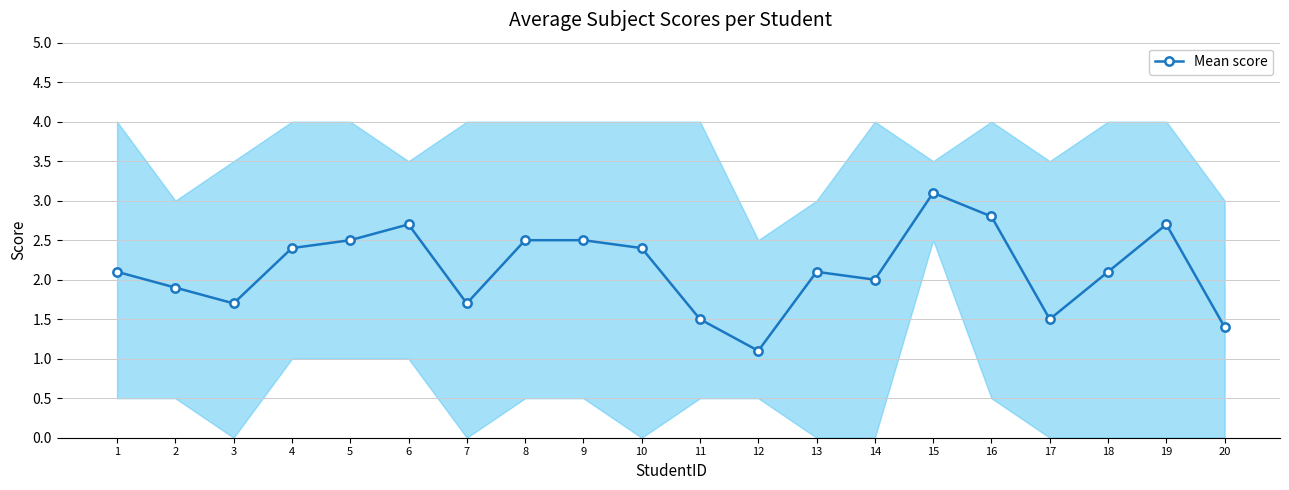

Reading left to right, what are all the values shown in this chart?

2.1	1.9	1.7	2.4	2.5	2.7	1.7	2.5	2.5	2.4	1.5	1.1	2.1	2.0	3.1	2.8	1.5	2.1	2.7	1.4